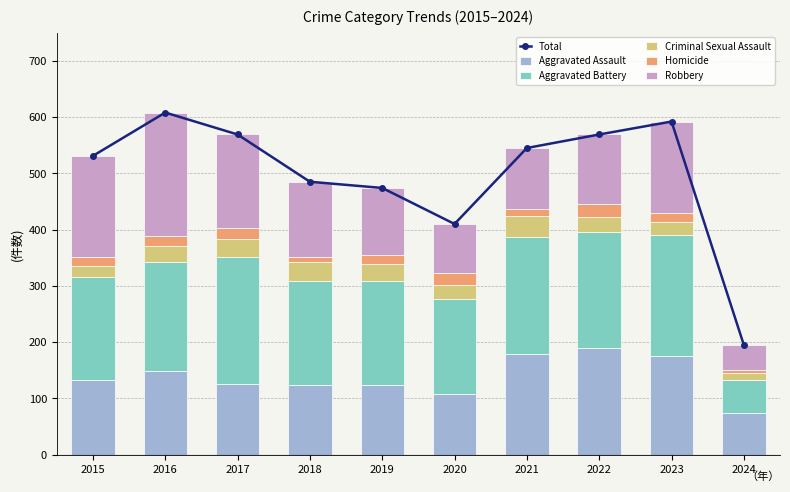

List the labels in order of Robbery value, smallest first.

2024, 2020, 2021, 2019, 2022, 2018, 2023, 2017, 2015, 2016